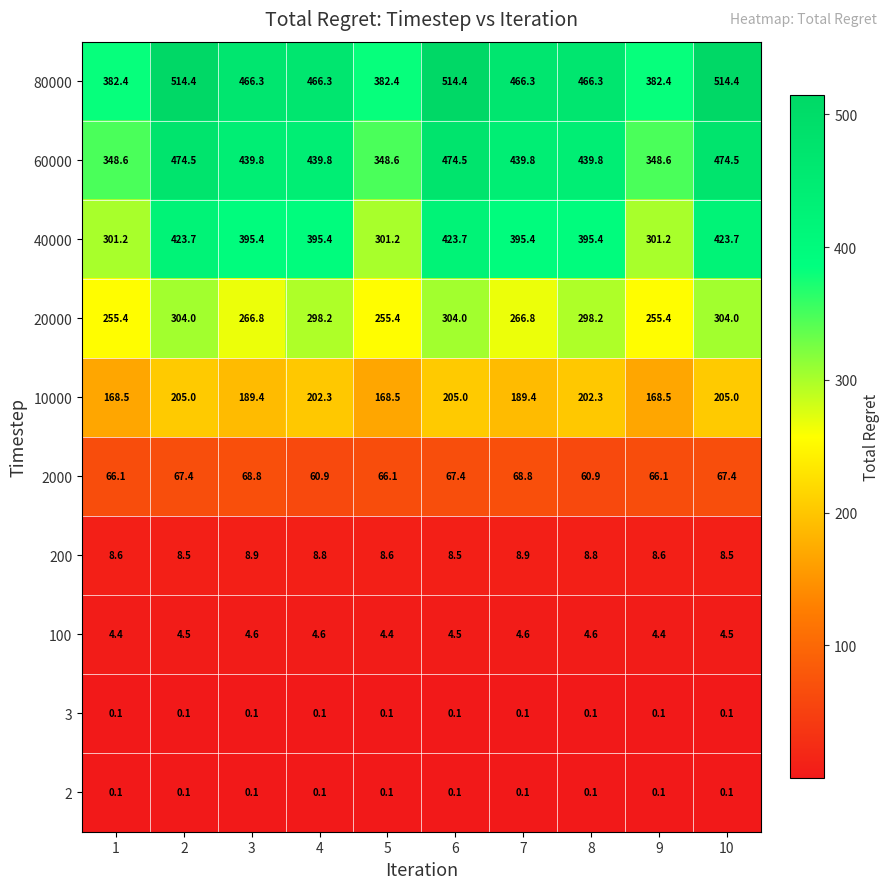

What is the lowest value of the 10000 series?

168.5